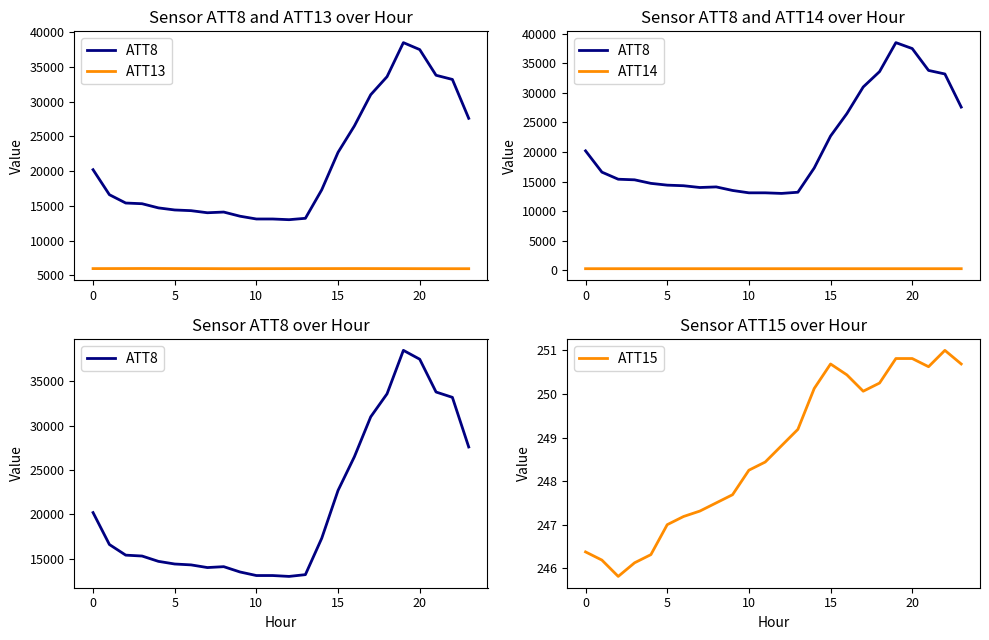

What is the sum of the ATT13 values at 13 and 21?

11899.2